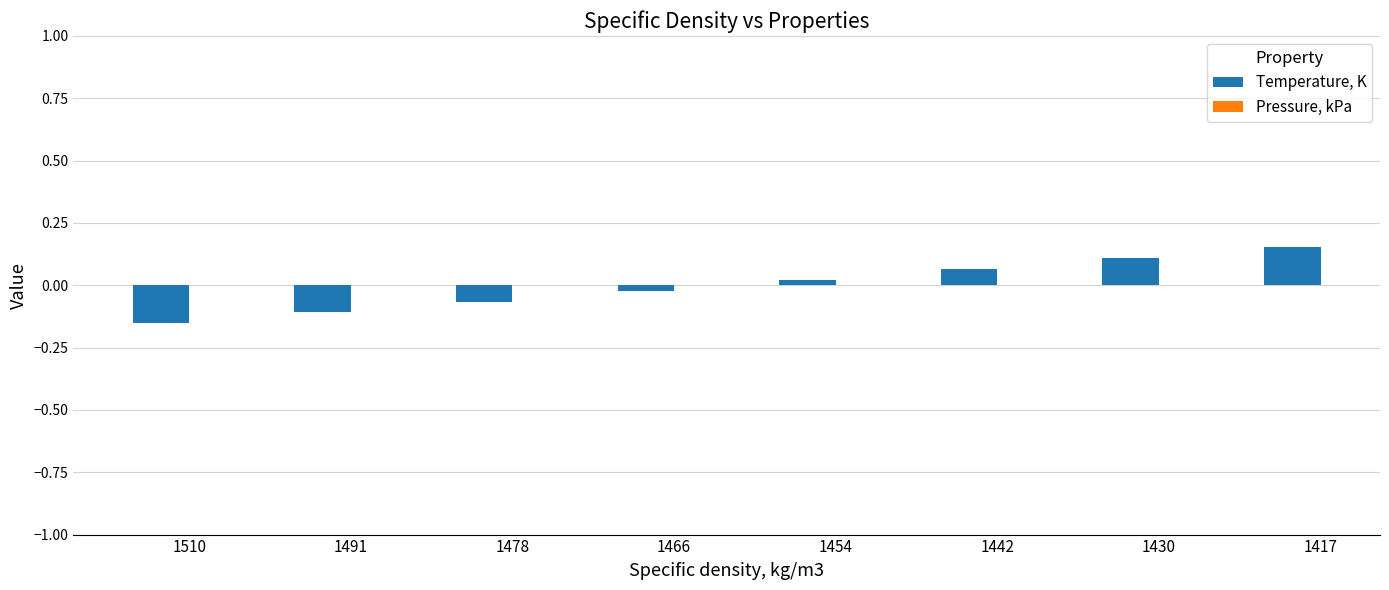

At which category does the chart reach its minimum across all series?

1510